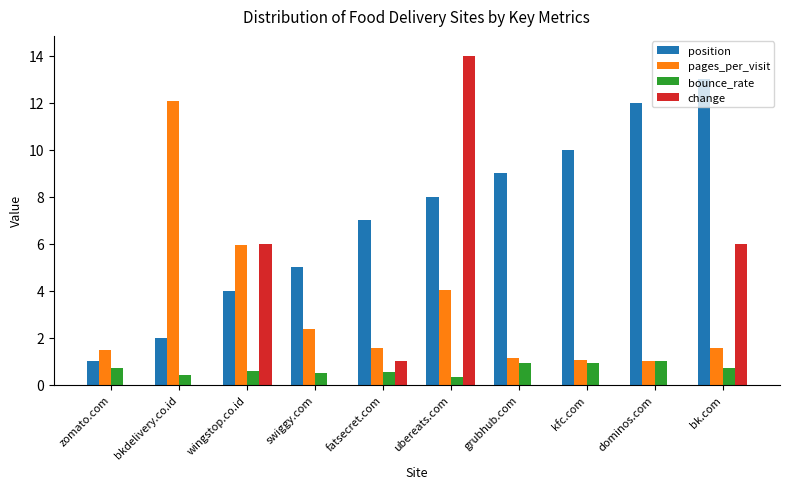

Between fatsecret.com and grubhub.com, which series saw the biggest shift?

position